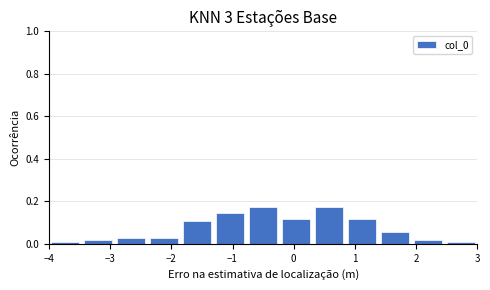

Reading left to right, transcribe this chart: for each bar, give the range it covers on the x-axis and its height. Neither the bar edges nor the heights are printed on the chart, so give them approximately, as read against the axes.

-4.0 to -3.5: under 0.02
-3.5 to -2.9: under 0.02
-2.9 to -2.4: 0.02
-2.4 to -1.8: 0.02
-1.8 to -1.3: 0.10
-1.3 to -0.8: 0.14
-0.8 to -0.2: 0.18
-0.2 to 0.3: 0.12
0.3 to 0.8: 0.18
0.8 to 1.4: 0.12
1.4 to 1.9: 0.06
1.9 to 2.5: under 0.02
2.5 to 3.0: under 0.02